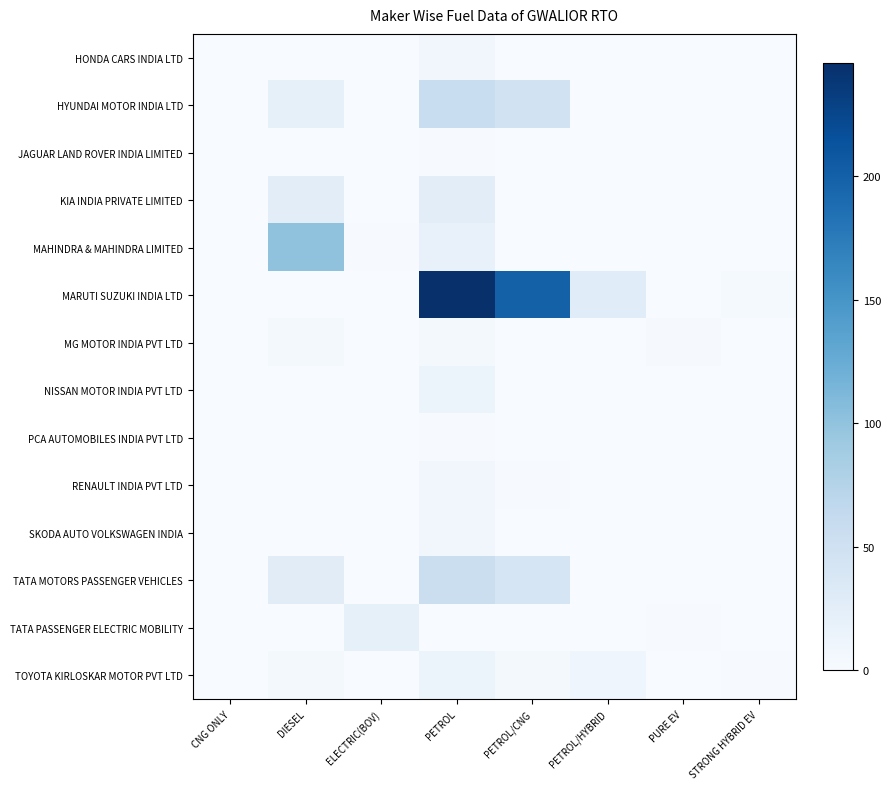

Reading right to left, what are all the values shown in this chart?

HONDA CARS INDIA LTD: STRONG HYBRID EV=0	PURE EV=0	PETROL/HYBRID=0	PETROL/CNG=0	PETROL=8	ELECTRIC(BOV)=0	DIESEL=0	CNG ONLY=0
HYUNDAI MOTOR INDIA LTD: STRONG HYBRID EV=0	PURE EV=0	PETROL/HYBRID=0	PETROL/CNG=48	PETROL=57	ELECTRIC(BOV)=0	DIESEL=21	CNG ONLY=0
JAGUAR LAND ROVER INDIA LIMITED: STRONG HYBRID EV=0	PURE EV=0	PETROL/HYBRID=0	PETROL/CNG=0	PETROL=1	ELECTRIC(BOV)=0	DIESEL=0	CNG ONLY=0
KIA INDIA PRIVATE LIMITED: STRONG HYBRID EV=0	PURE EV=0	PETROL/HYBRID=0	PETROL/CNG=0	PETROL=25	ELECTRIC(BOV)=0	DIESEL=25	CNG ONLY=0
MAHINDRA & MAHINDRA LIMITED: STRONG HYBRID EV=0	PURE EV=0	PETROL/HYBRID=0	PETROL/CNG=0	PETROL=18	ELECTRIC(BOV)=1	DIESEL=100	CNG ONLY=0
MARUTI SUZUKI INDIA LTD: STRONG HYBRID EV=3	PURE EV=0	PETROL/HYBRID=28	PETROL/CNG=199	PETROL=246	ELECTRIC(BOV)=0	DIESEL=0	CNG ONLY=0
MG MOTOR INDIA PVT LTD: STRONG HYBRID EV=0	PURE EV=2	PETROL/HYBRID=0	PETROL/CNG=0	PETROL=5	ELECTRIC(BOV)=0	DIESEL=4	CNG ONLY=0
NISSAN MOTOR INDIA PVT LTD: STRONG HYBRID EV=0	PURE EV=0	PETROL/HYBRID=0	PETROL/CNG=0	PETROL=13	ELECTRIC(BOV)=0	DIESEL=0	CNG ONLY=0
PCA AUTOMOBILES INDIA PVT LTD: STRONG HYBRID EV=0	PURE EV=0	PETROL/HYBRID=0	PETROL/CNG=0	PETROL=1	ELECTRIC(BOV)=0	DIESEL=0	CNG ONLY=0
RENAULT INDIA PVT LTD: STRONG HYBRID EV=0	PURE EV=0	PETROL/HYBRID=0	PETROL/CNG=1	PETROL=8	ELECTRIC(BOV)=0	DIESEL=0	CNG ONLY=0
SKODA AUTO VOLKSWAGEN INDIA: STRONG HYBRID EV=0	PURE EV=0	PETROL/HYBRID=0	PETROL/CNG=0	PETROL=8	ELECTRIC(BOV)=0	DIESEL=0	CNG ONLY=0
TATA MOTORS PASSENGER VEHICLES: STRONG HYBRID EV=0	PURE EV=0	PETROL/HYBRID=0	PETROL/CNG=42	PETROL=55	ELECTRIC(BOV)=0	DIESEL=27	CNG ONLY=0
TATA PASSENGER ELECTRIC MOBILITY: STRONG HYBRID EV=0	PURE EV=1	PETROL/HYBRID=0	PETROL/CNG=0	PETROL=0	ELECTRIC(BOV)=21	DIESEL=0	CNG ONLY=0
TOYOTA KIRLOSKAR MOTOR PVT LTD: STRONG HYBRID EV=1	PURE EV=0	PETROL/HYBRID=10	PETROL/CNG=5	PETROL=15	ELECTRIC(BOV)=0	DIESEL=5	CNG ONLY=0